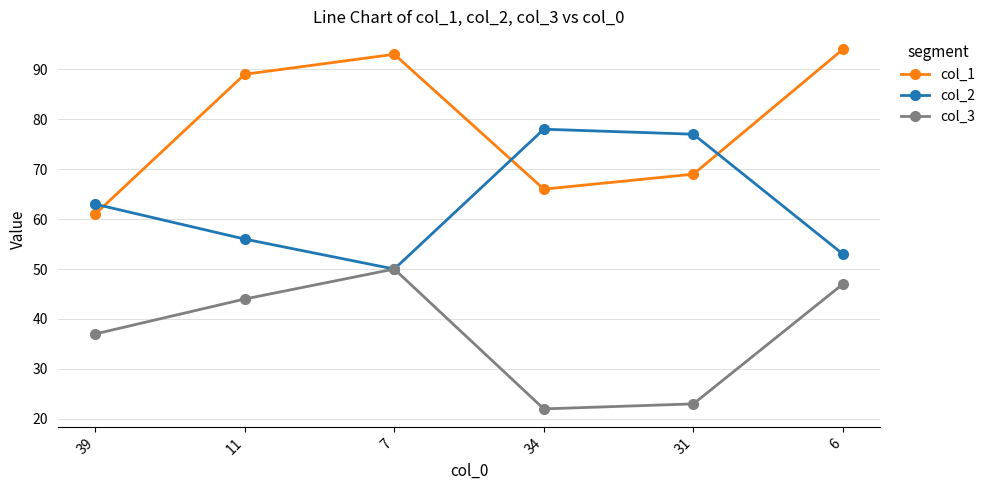

True or false: col_3 and col_1 cross at least once.

False